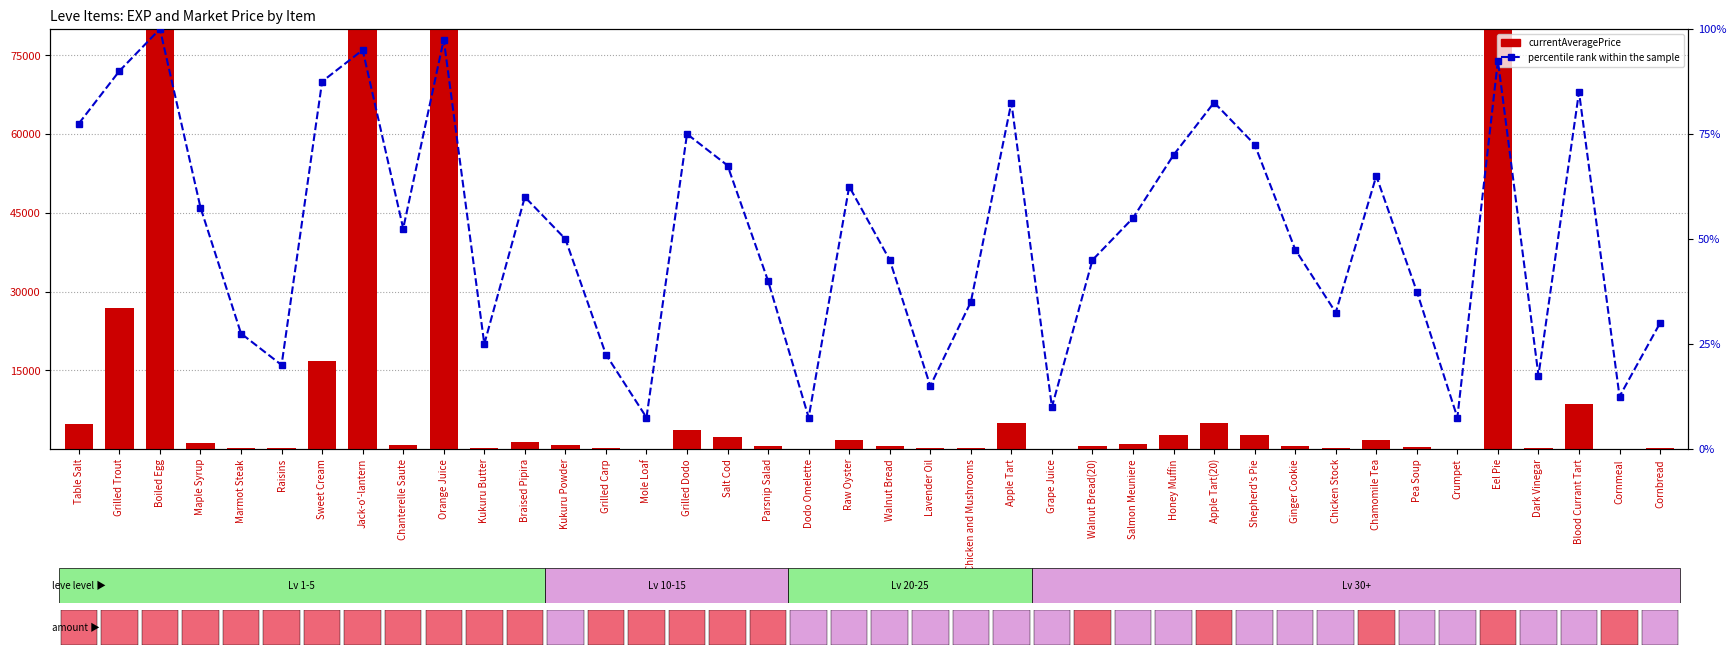

What is the sum of all currentAveragePrice values?

411213.2